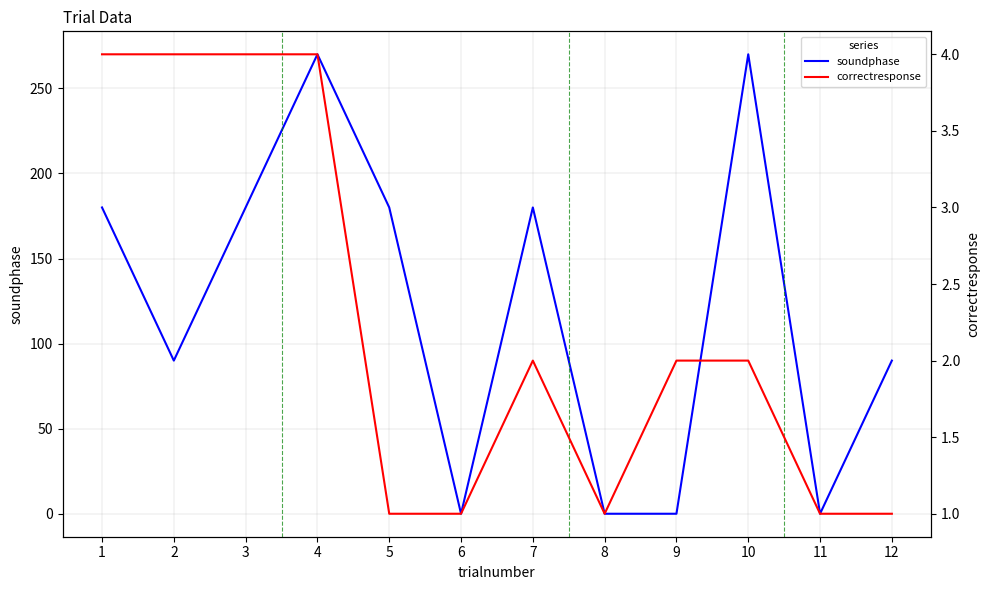

What is the difference between the soundphase values at 2 and 6?

90